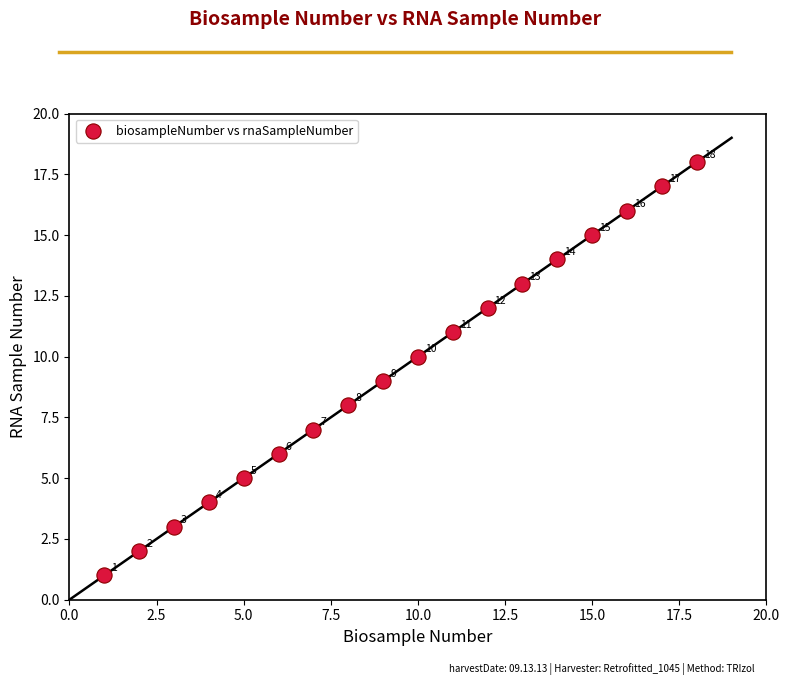

What is the range of X values (max minus min)?

17